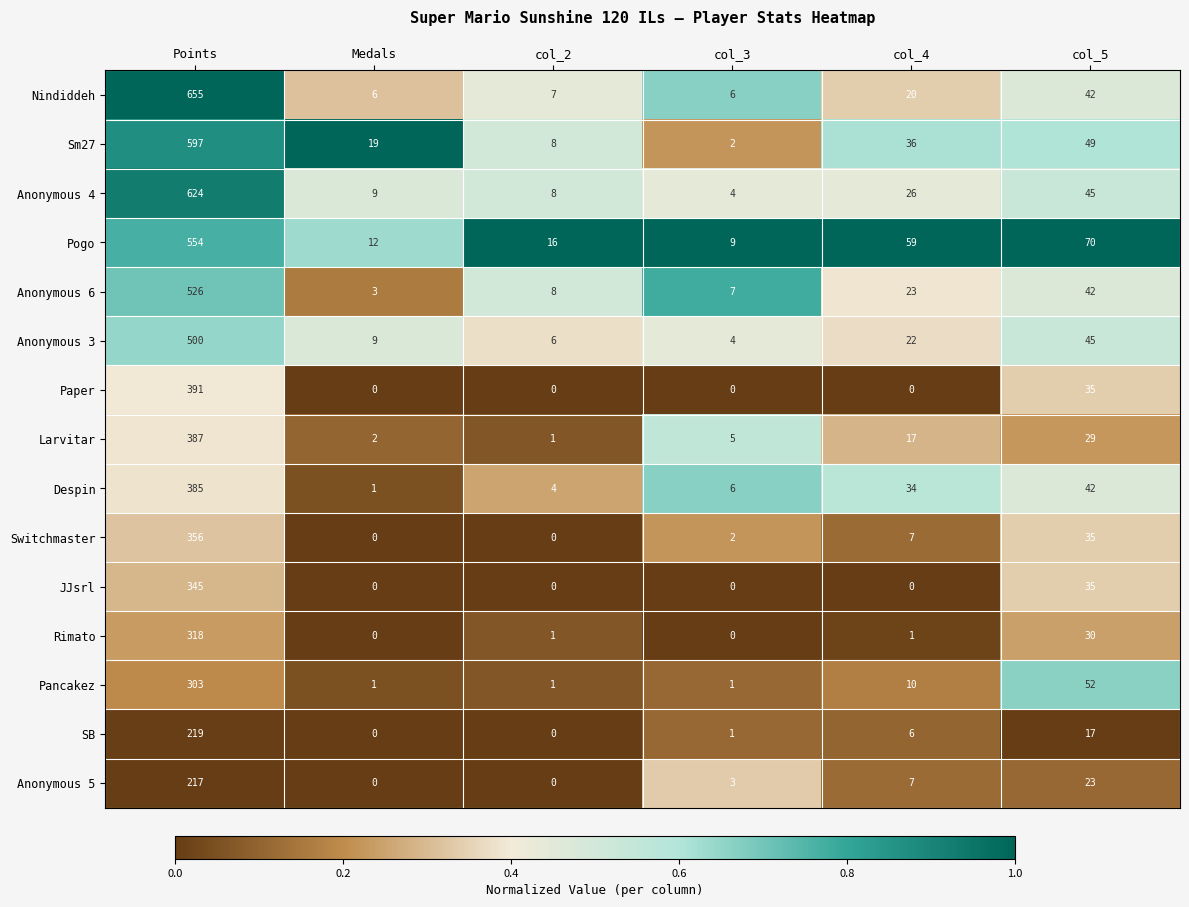

Rank the series by their maximum value, from highest to lowest.

Nindiddeh, Anonymous 4, Sm27, Pogo, Anonymous 6, Anonymous 3, Paper, Larvitar, Despin, Switchmaster, JJsrl, Rimato, Pancakez, SB, Anonymous 5